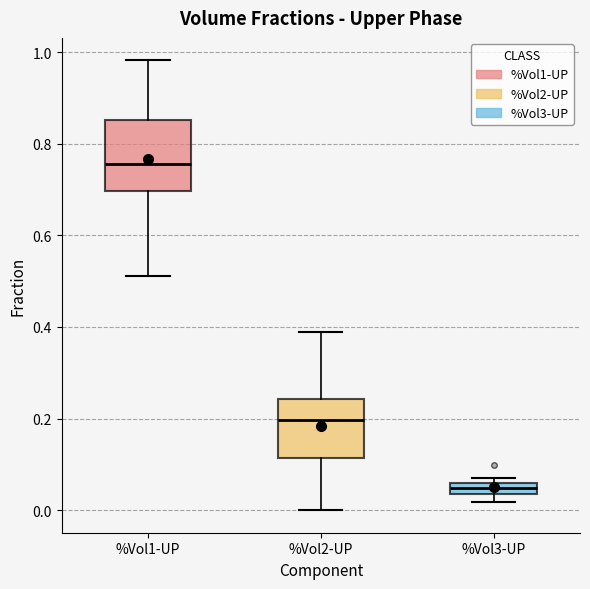

Where does the lower whisker of the box for %Vol1-UP end on the y-axis? The values are not printed on the chart, so give them approximately, as read against the axis.

0.52